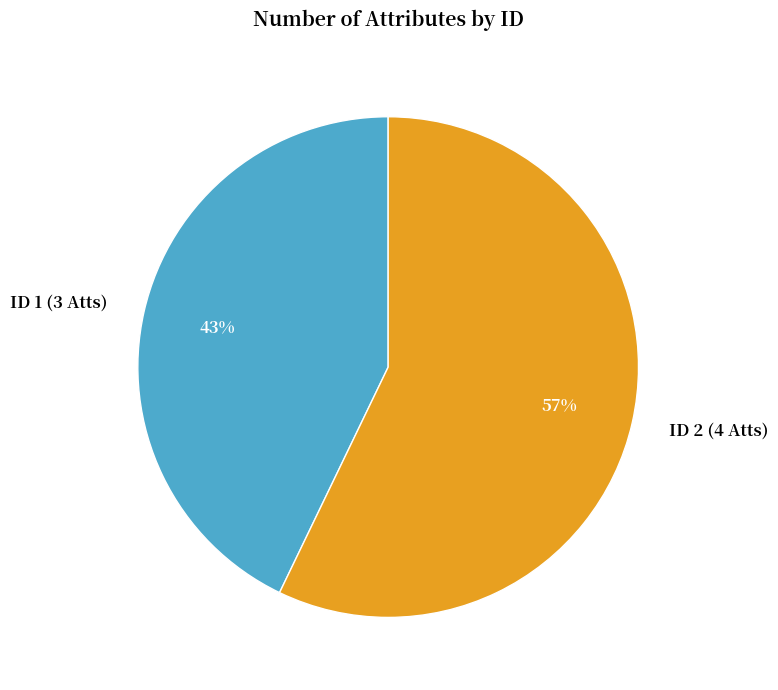

Approximately how many times larger is the value at ID 2 (4 Atts) compared to ID 1 (3 Atts)?

1.3